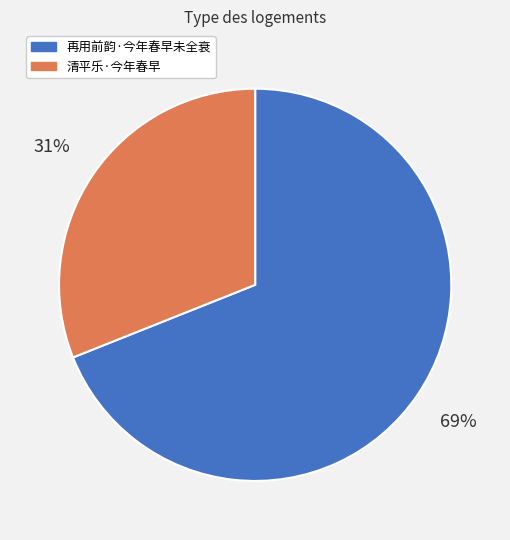

What is the smallest slice in the pie chart?

清平乐·今年春早